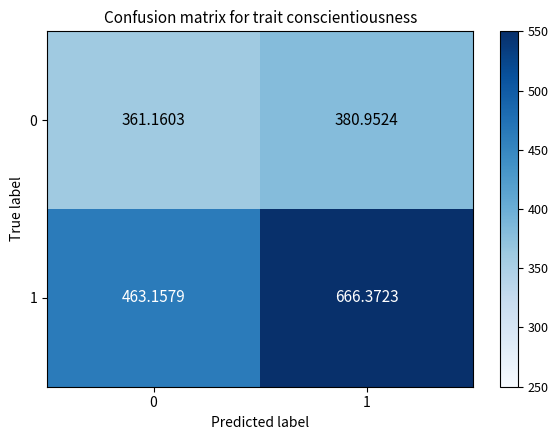

Count the number of data series in this chart.

2